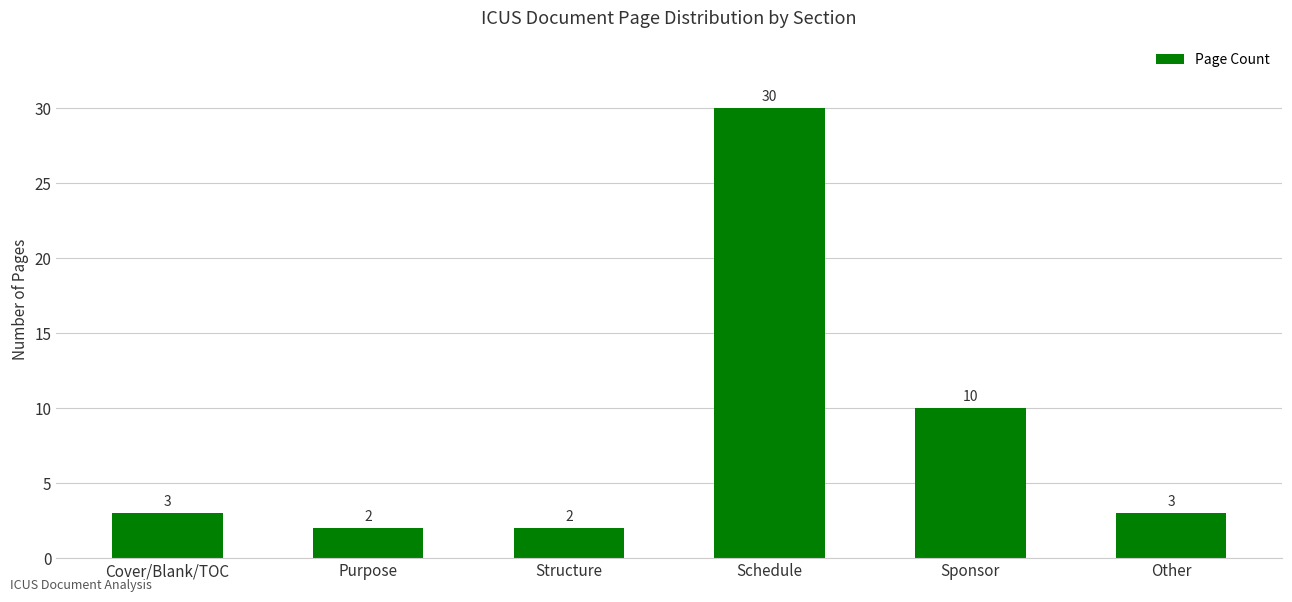

What is the difference between the maximum and minimum values?

28